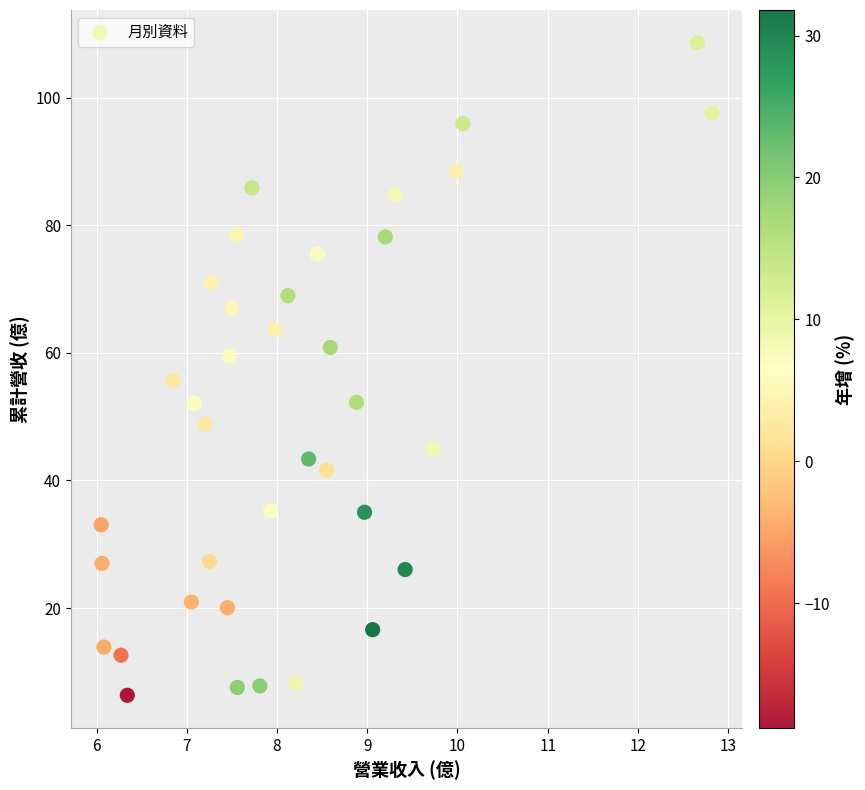

What is the range of Y values (max minus min)?

102.3